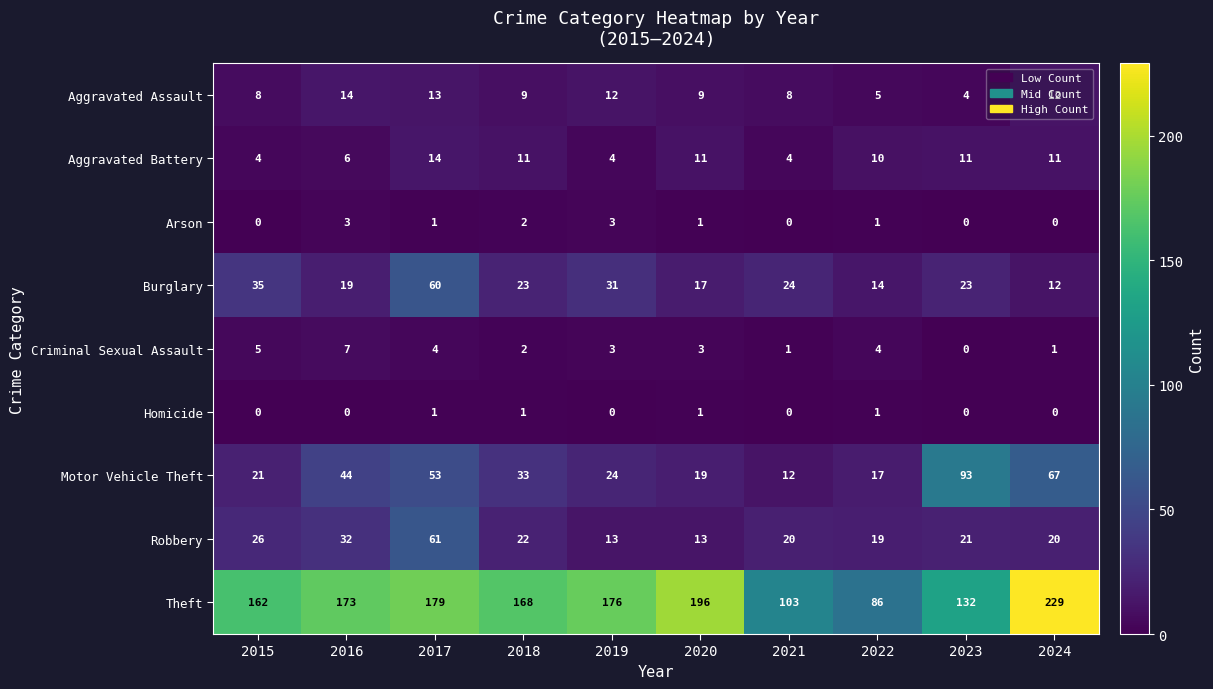

What is the total value across all series at 2022?

157